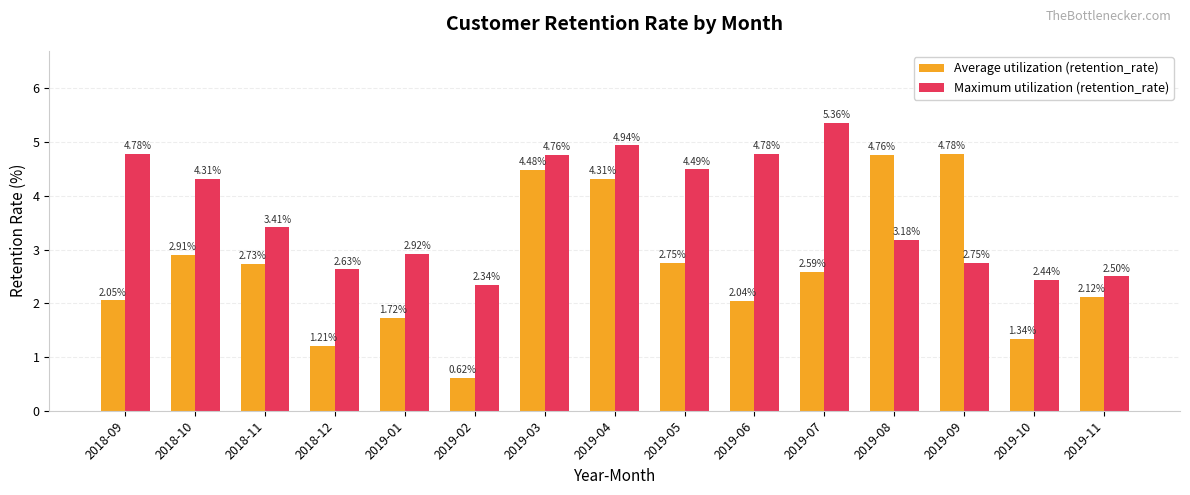

How many values in the Average utilization (retention_rate) series exceed 2?

11